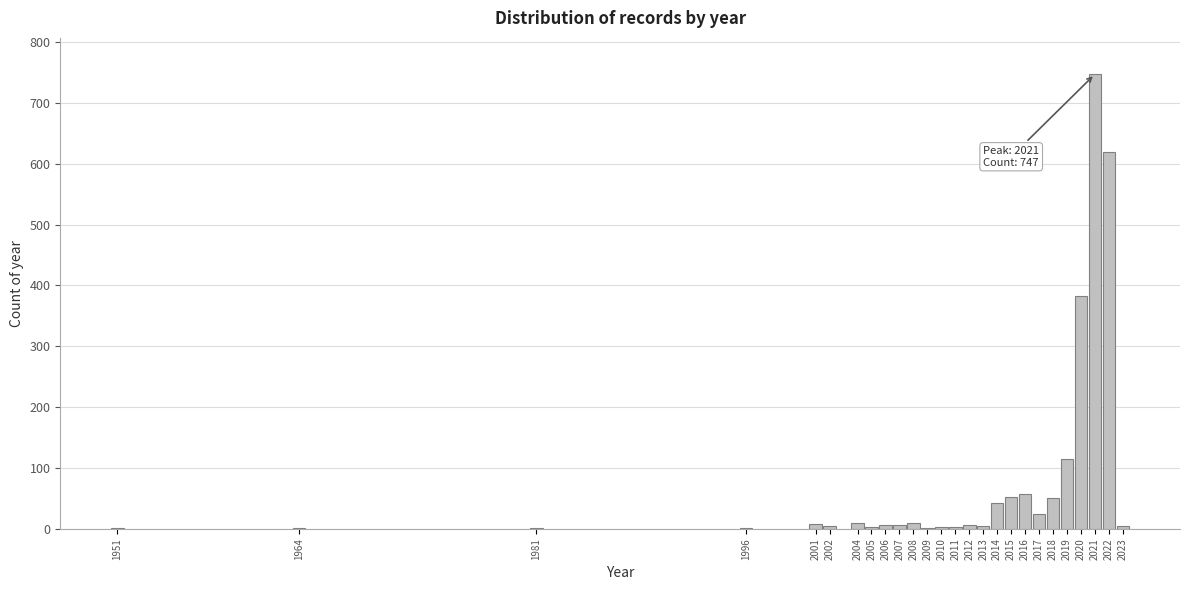

At which category does the chart reach its peak across all series?

2021